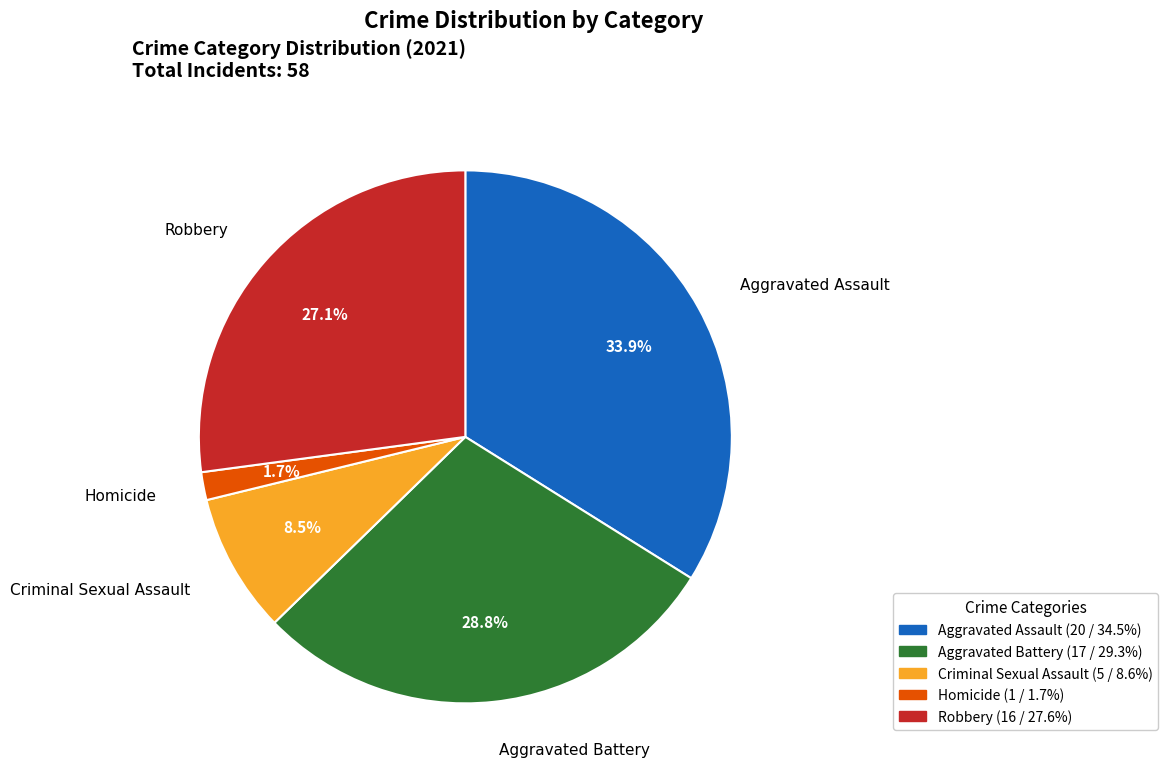

What is the total percentage of Criminal Sexual Assault and Aggravated Assault?

42.4%